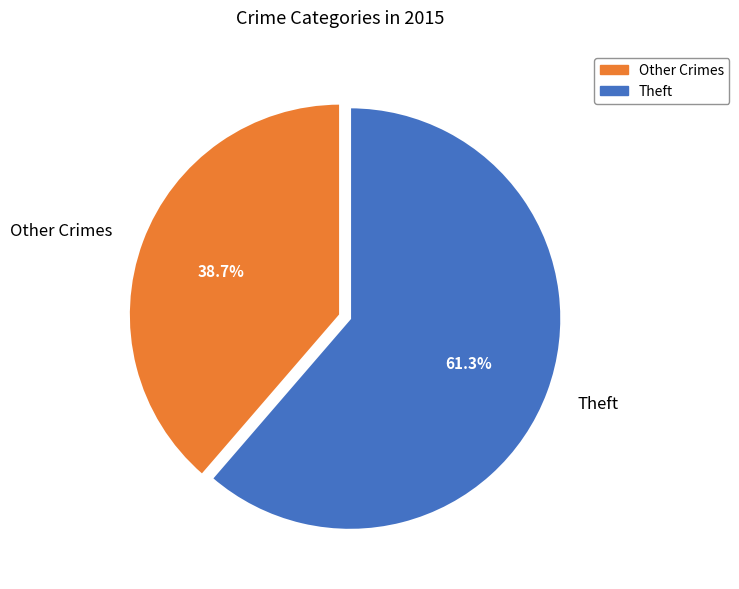

What portion of the pie excludes Theft?

38.7%